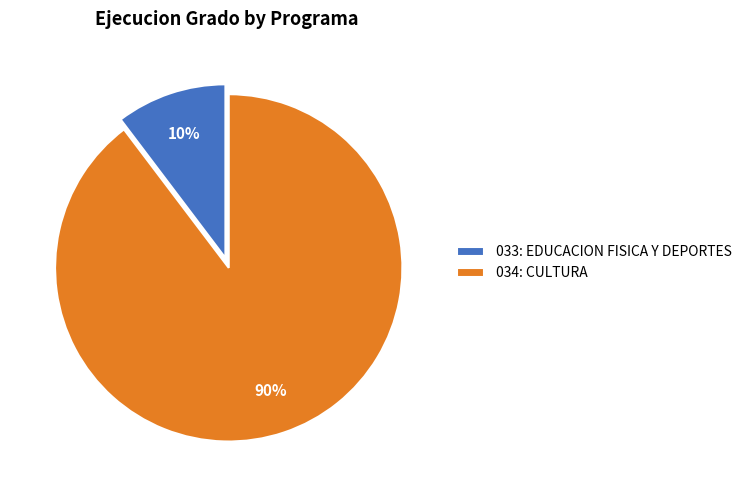

Do 033: EDUCACION FISICA Y DEPORTES and 034: CULTURA together represent more than half of the pie?

Yes